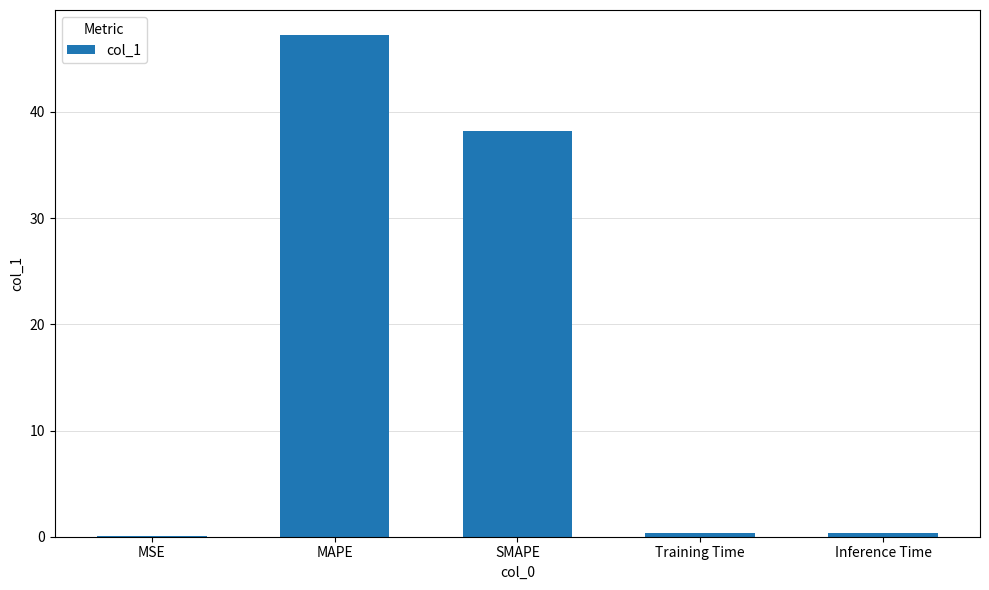

Between Training Time and SMAPE, which is larger?

SMAPE